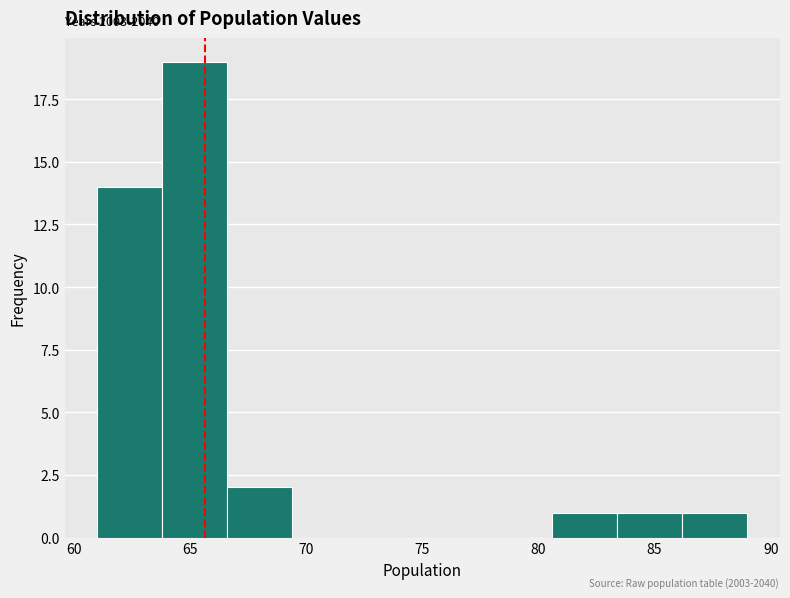

Over which range of the x-axis is the bar tallest?

63.8 to 66.6